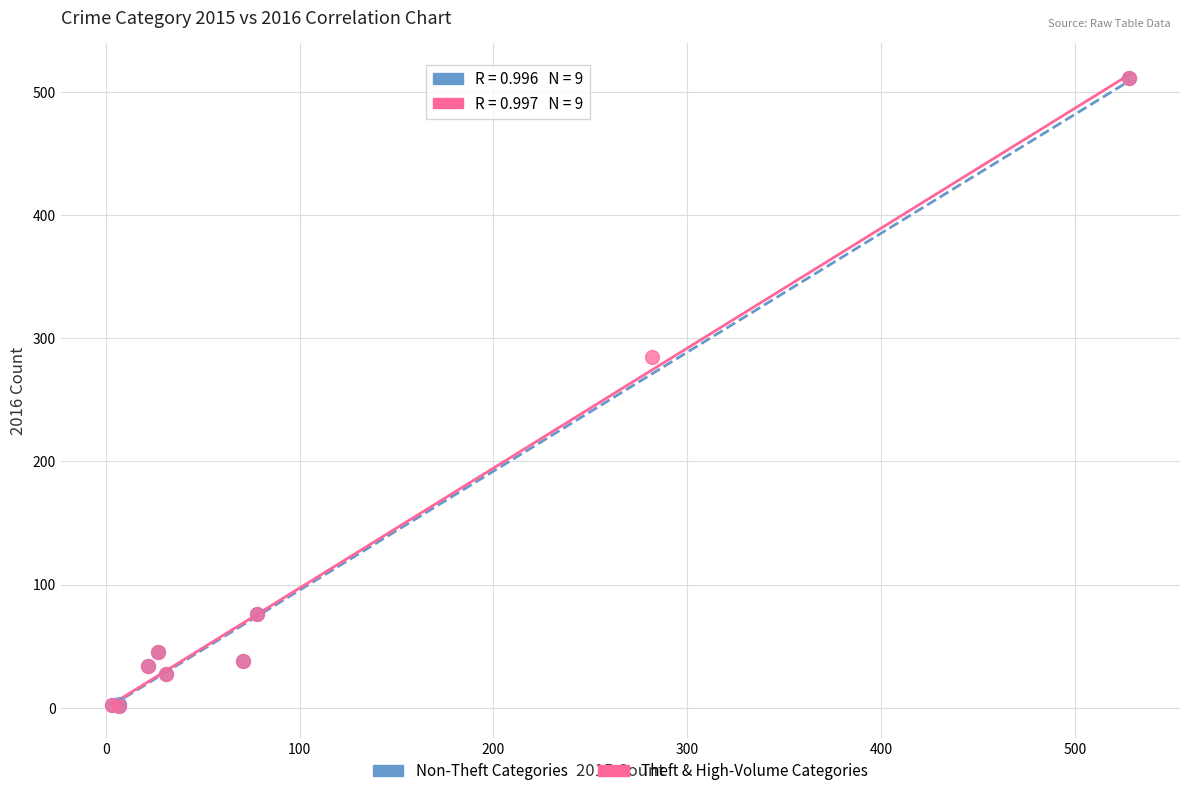

What are all the series names shown in the legend?

Non-Theft Categories, Theft & High-Volume Categories